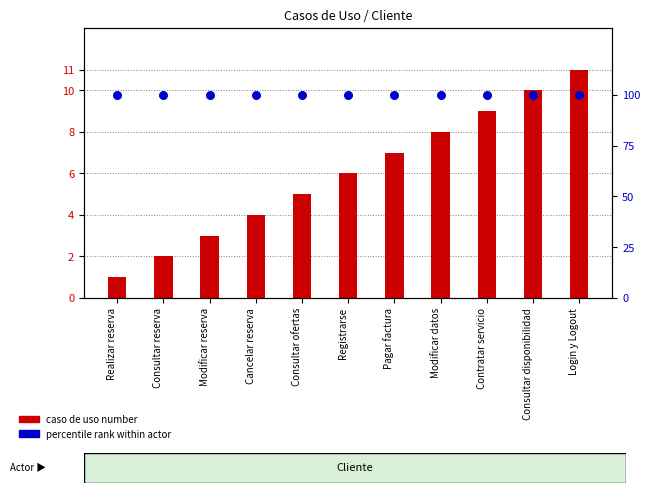

At how many categories does at least one series exceed 76?

11